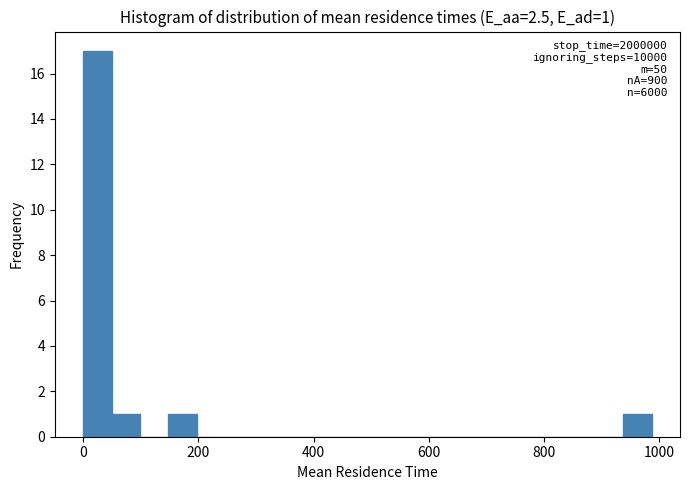

Around what value on the x-axis is the tallest bar? Give the approximate position of its centre, as read against the axis.

20